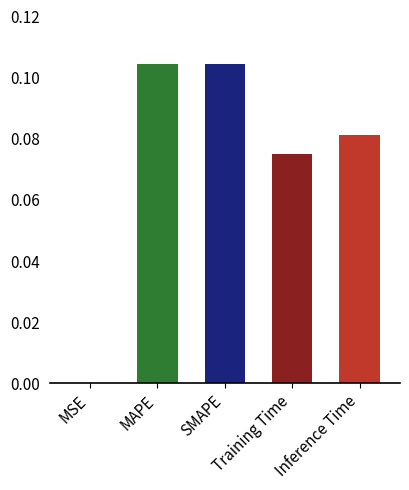

What is the sum of all values?

0.4